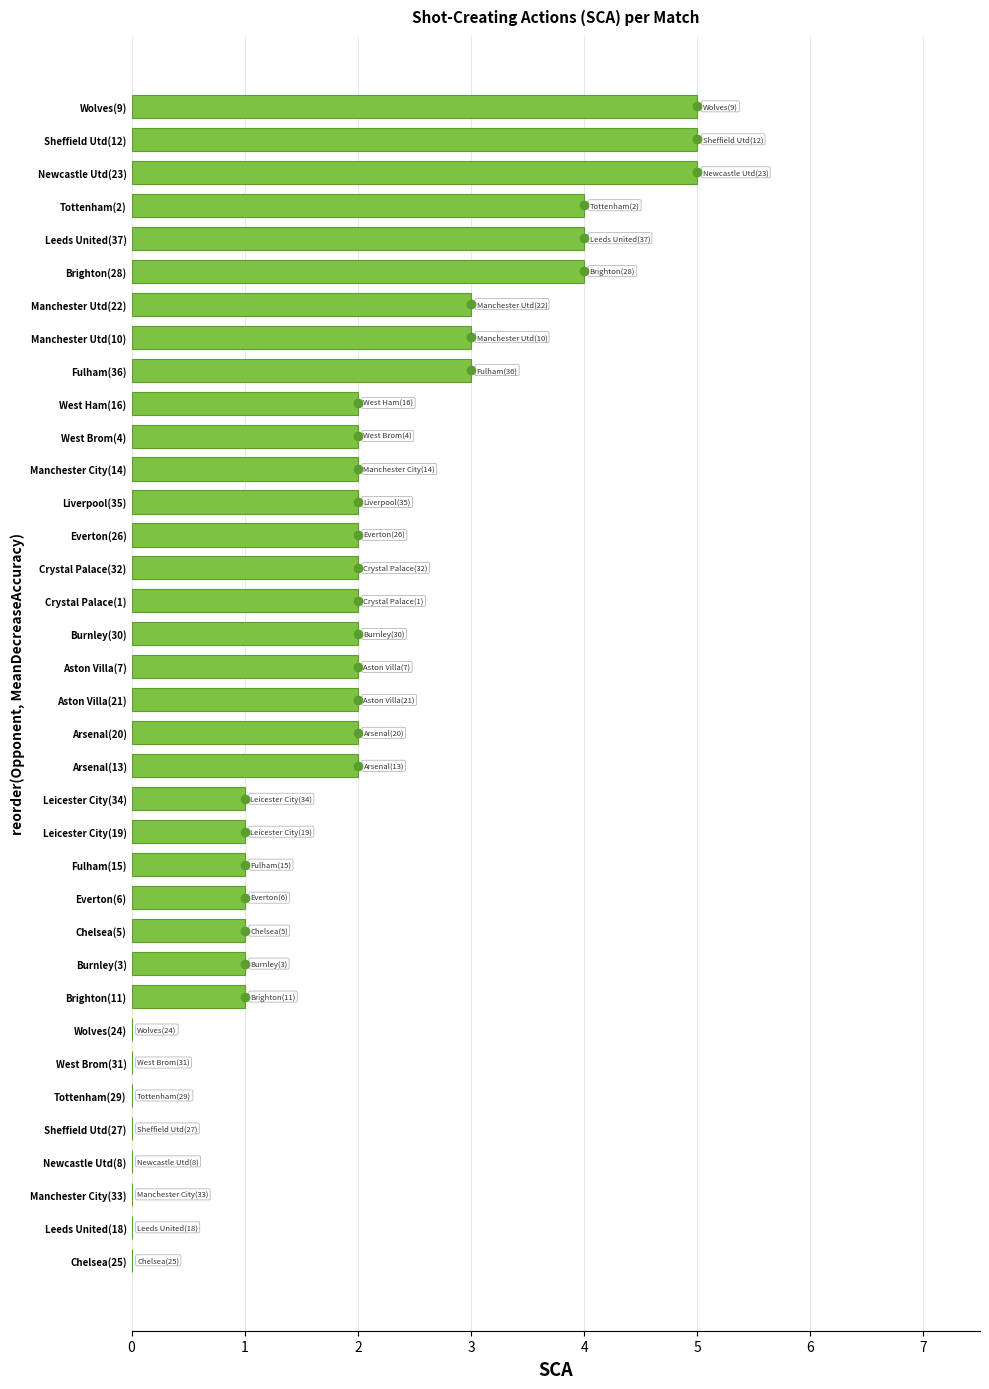

What is the greatest value displayed?

5